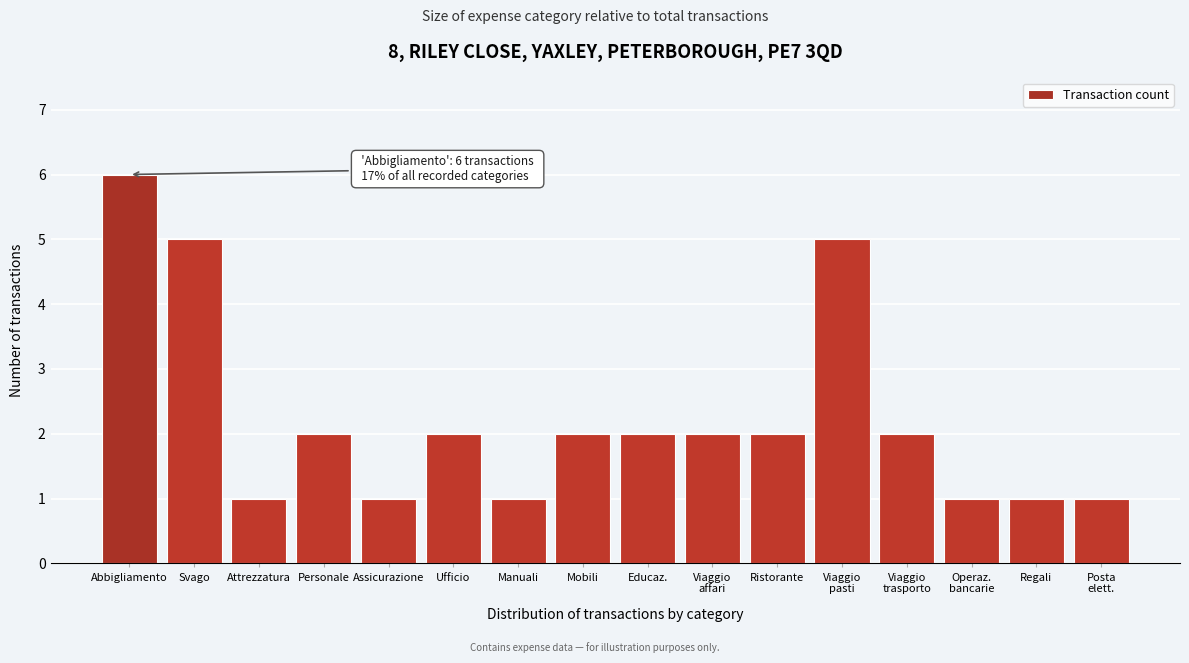

Reading left to right, what are all the values shown in this chart?

6	5	1	2	1	2	1	2	2	2	2	5	2	1	1	1